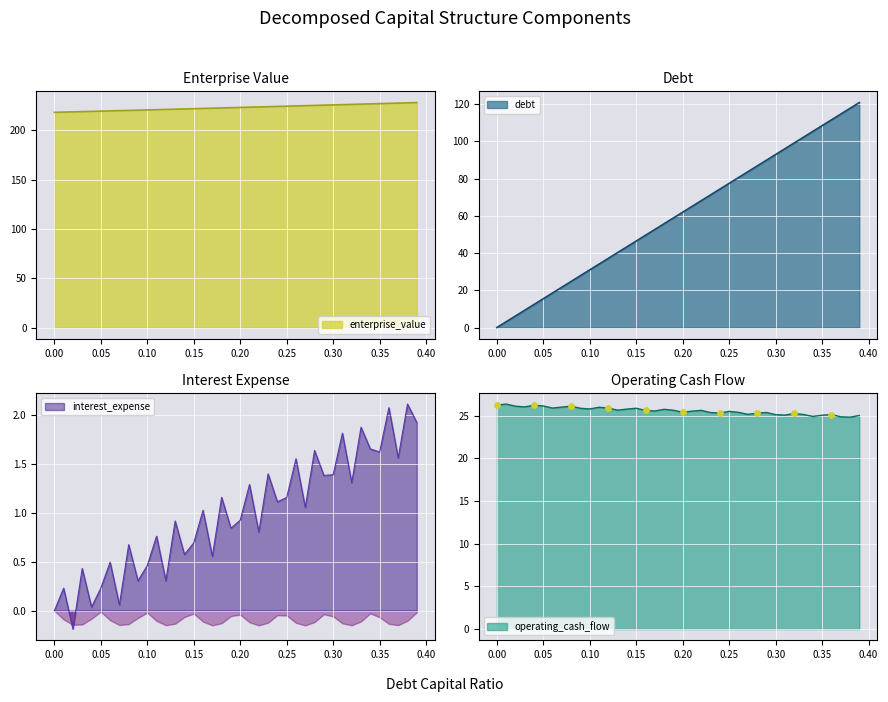

Is the value of interest_expense at 0.03 greater than the value of enterprise_value at 0.08?

No